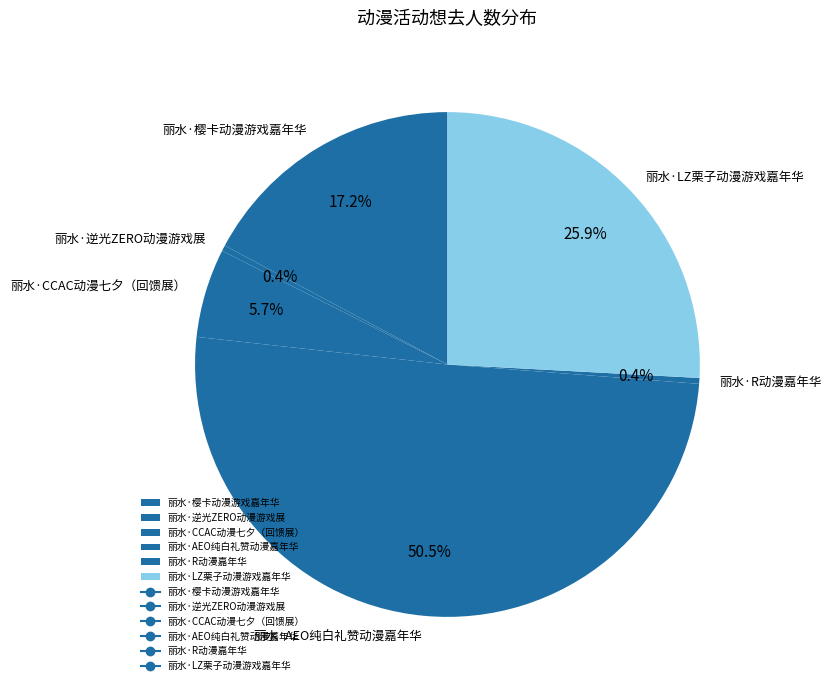

Is there any slice that represents more than half of the pie?

Yes